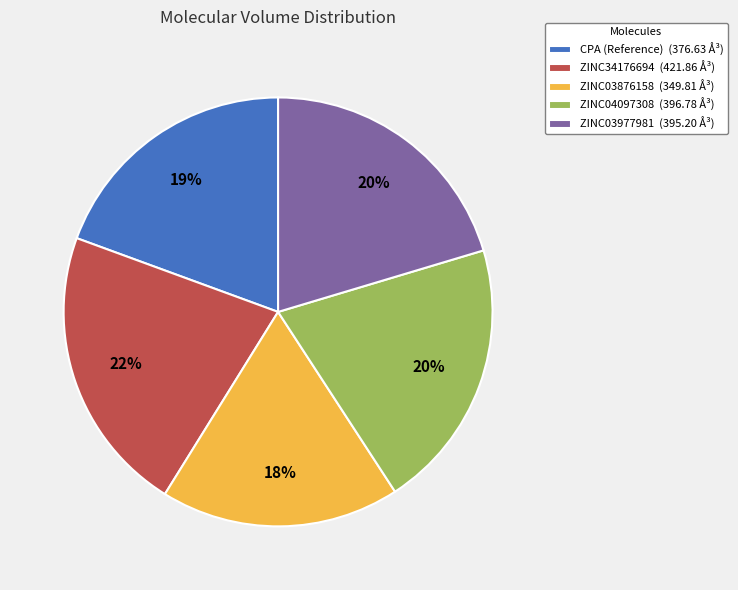

How many segments does this pie chart have?

5